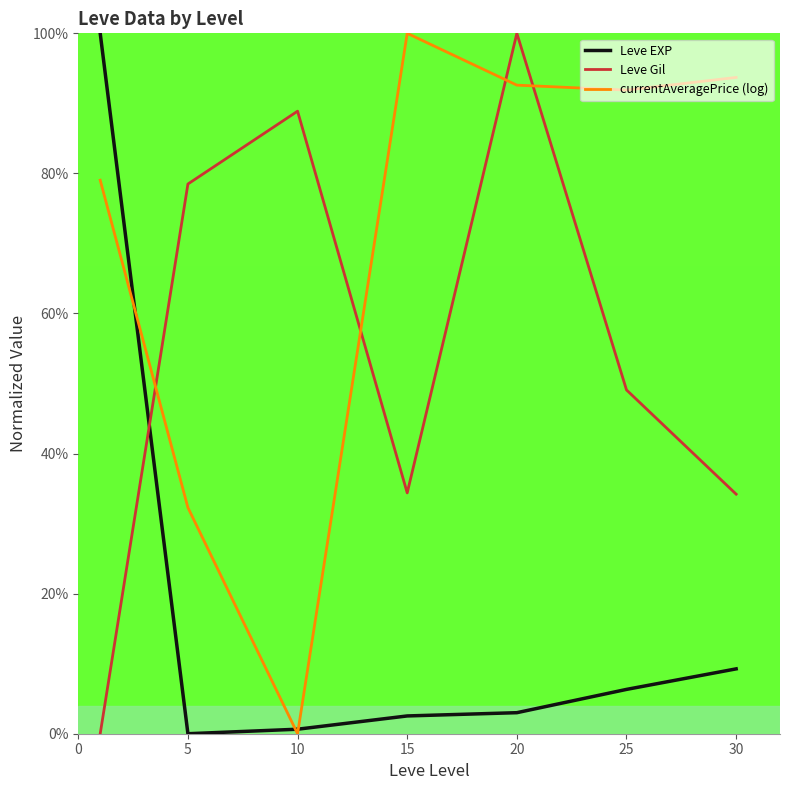

List the series in order of their overall mean, lowest first.

Leve EXP, Leve Gil, currentAveragePrice (log)